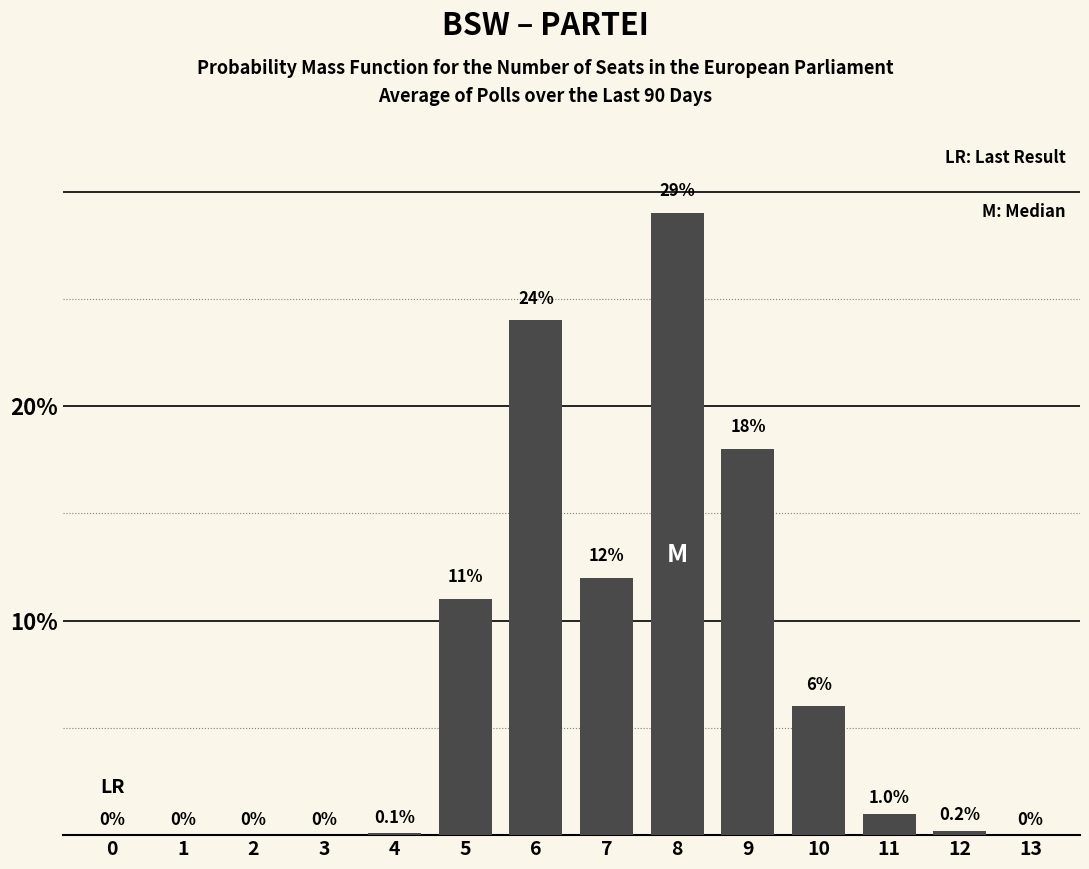

Reading left to right, transcribe all the data shown in this chart.

0=0.0	1=0.0	2=0.0	3=0.0	4=0.1	5=11.0	6=24.0	7=12.0	8=29.0	9=18.0	10=6.0	11=1.0	12=0.2	13=0.0